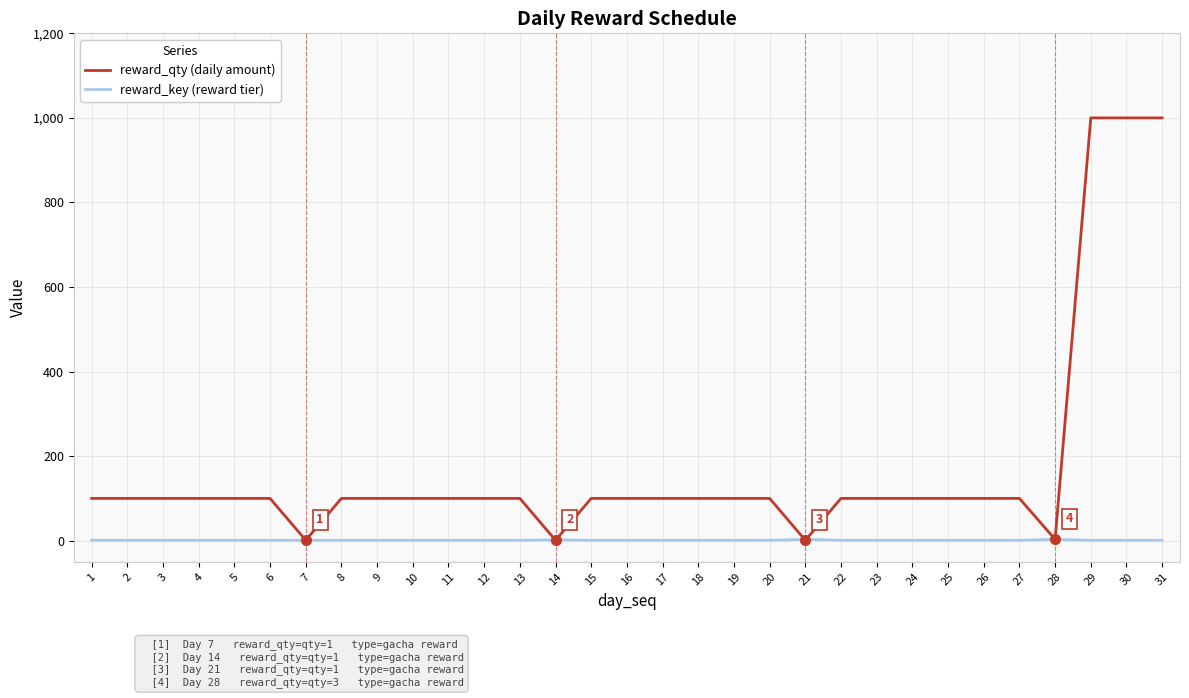

What is the highest value of the reward_qty (daily amount) series?

1000